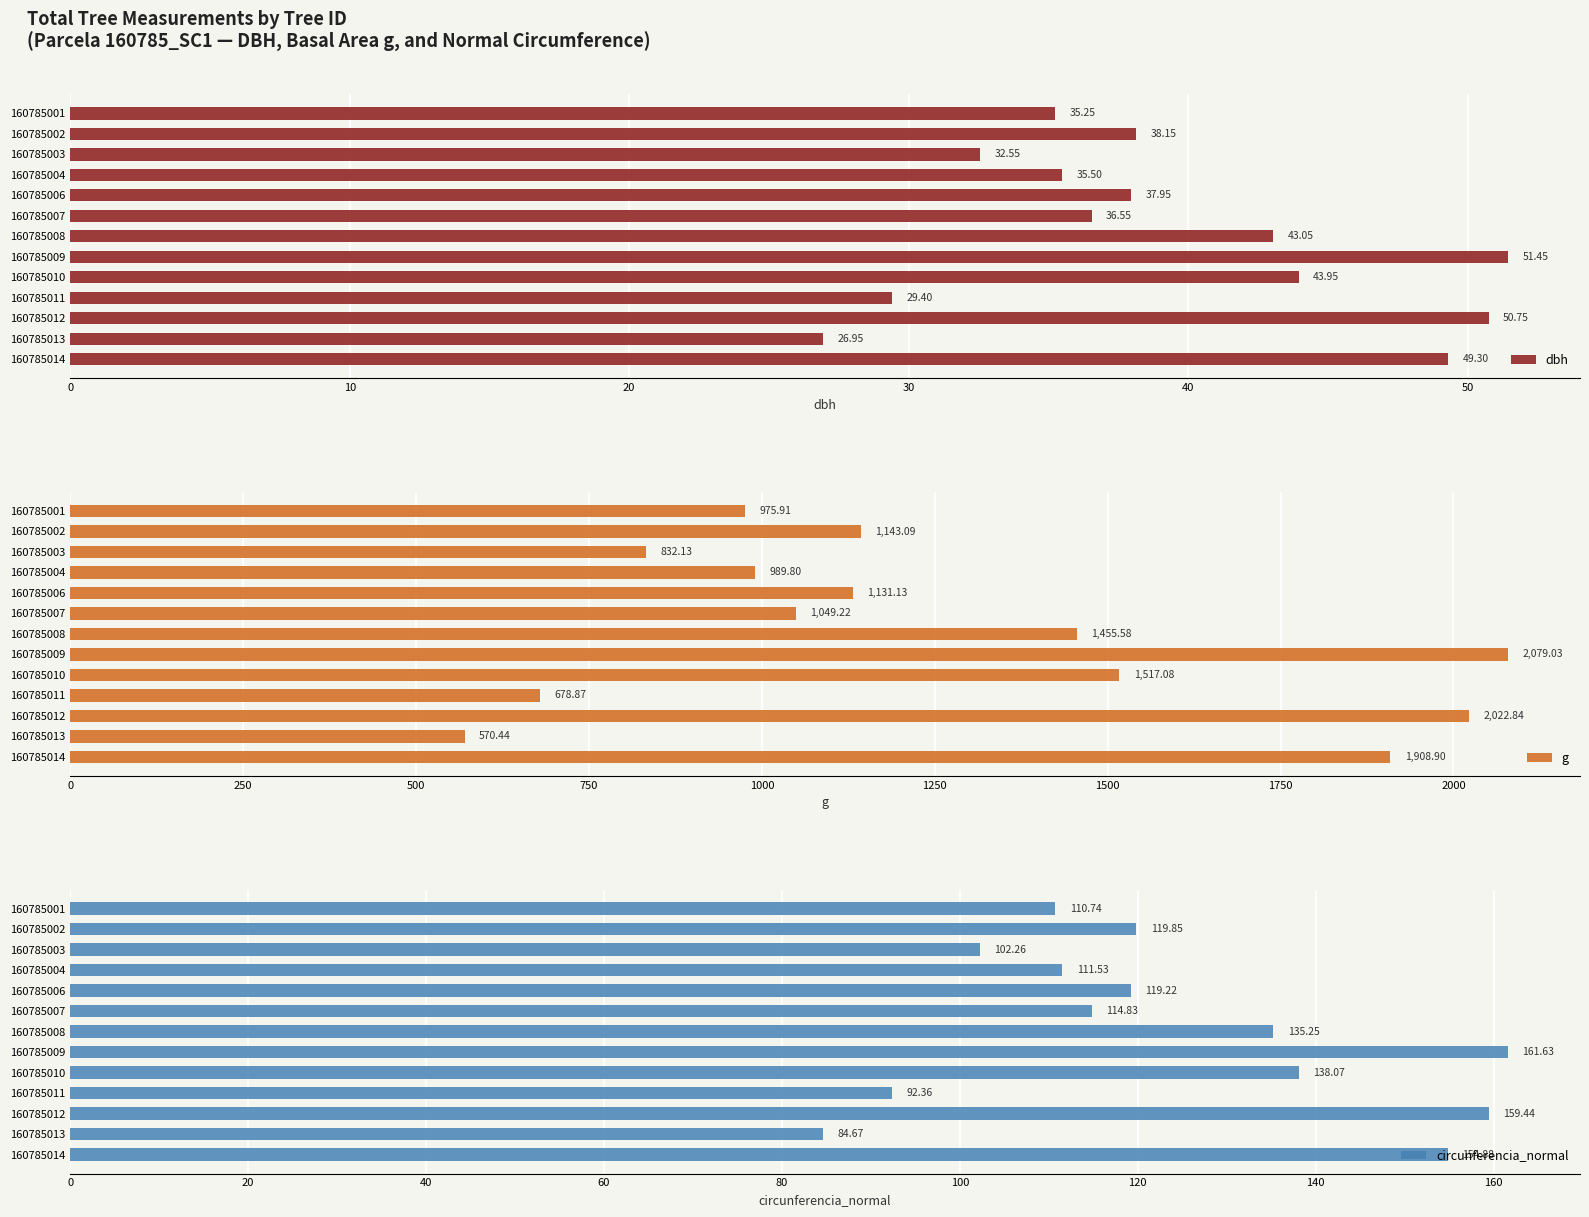

True or false: dbh has a value of 50.8 at 160785012.

True